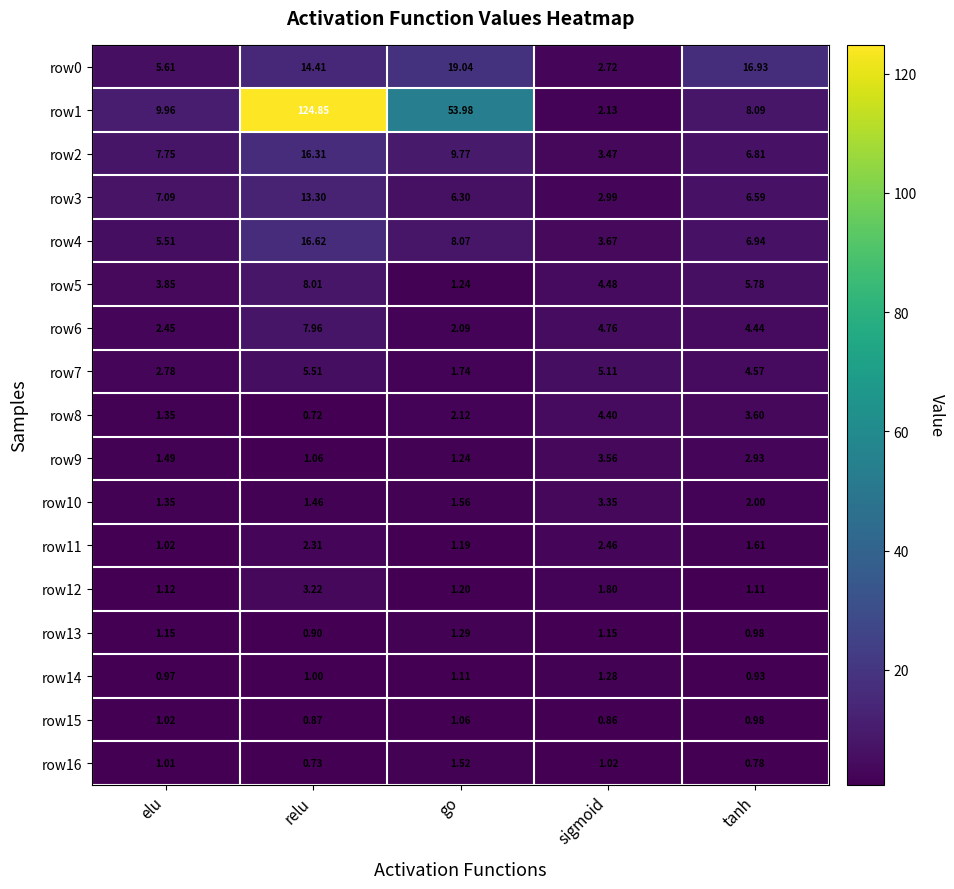

Where is row10 nearest to the value 2?

tanh